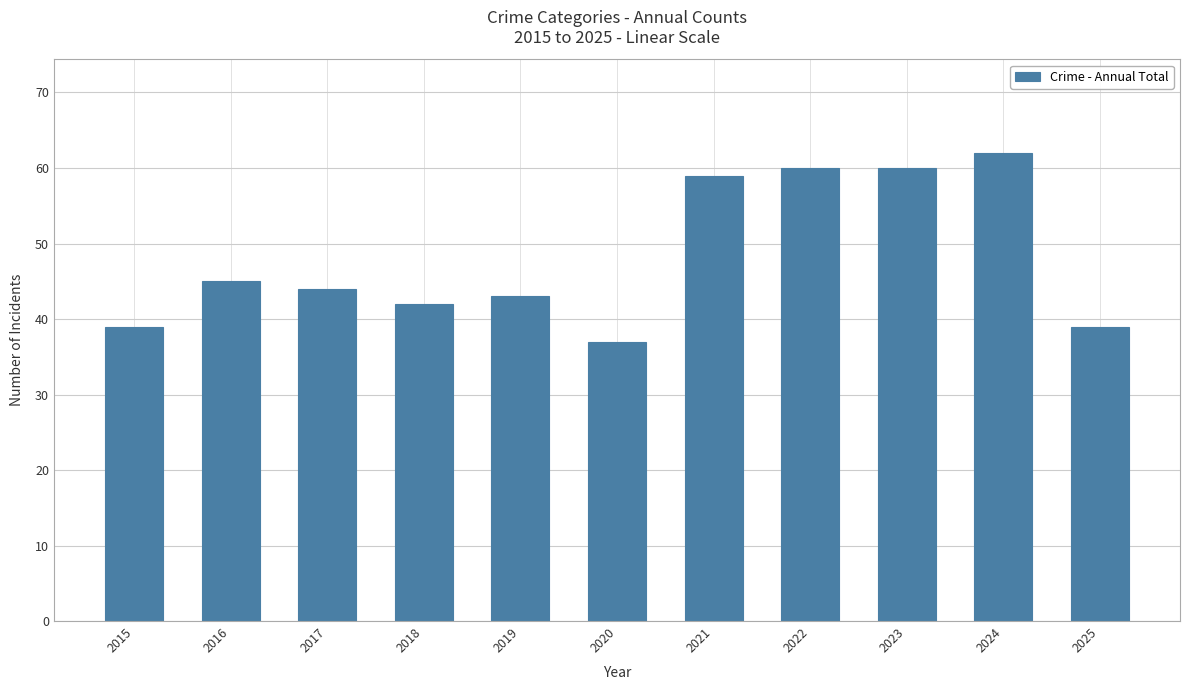

Reading right to left, list all the values displayed in this chart.

2025=39	2024=62	2023=60	2022=60	2021=59	2020=37	2019=43	2018=42	2017=44	2016=45	2015=39